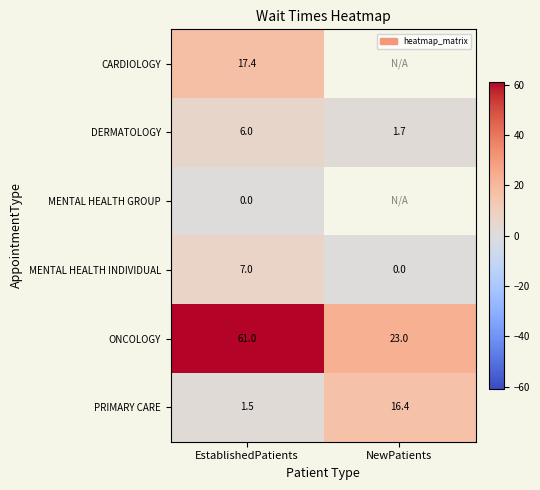

At which category does the chart reach its minimum across all series?

EstablishedPatients